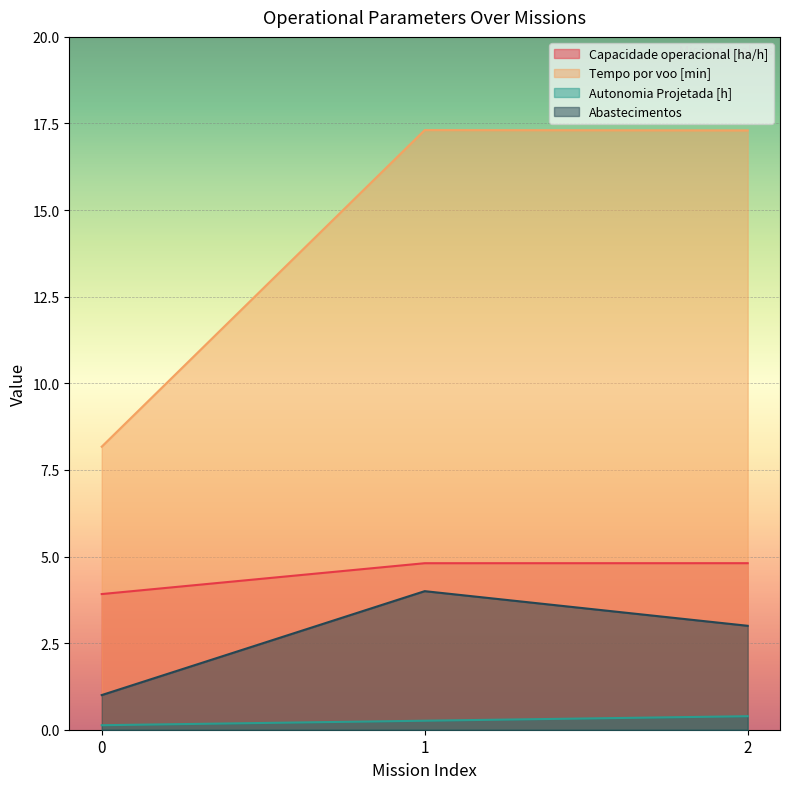

Rank the series at 0 from highest to lowest value.

Tempo por voo [min], Capacidade operacional [ha/h], Abastecimentos, Autonomia Projetada [h]